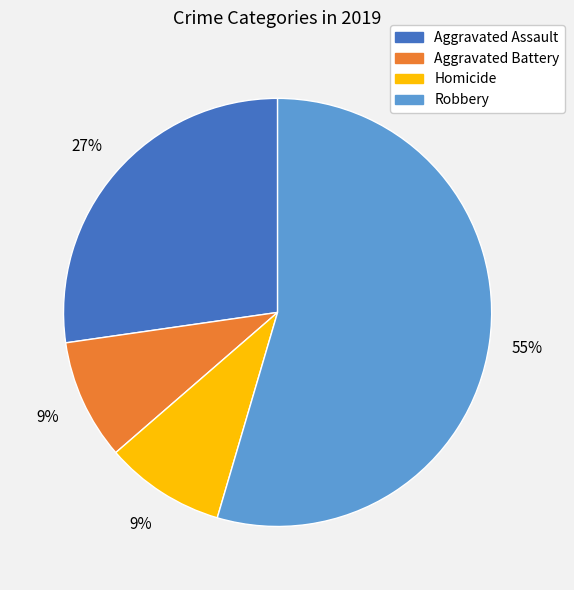

True or false: Homicide accounts for 19% of the total.

False